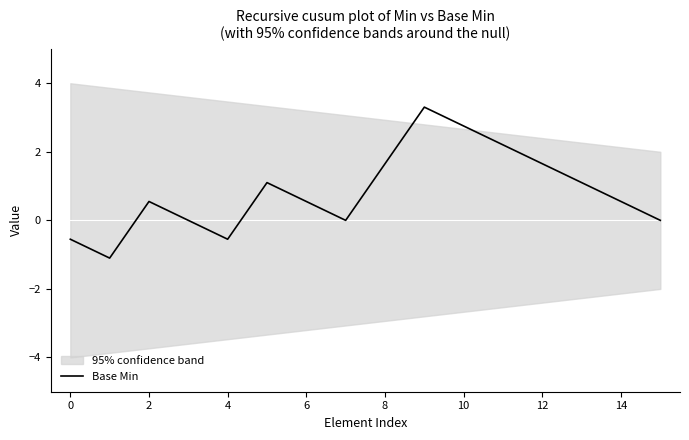

At which category does the chart reach its peak across all series?

9